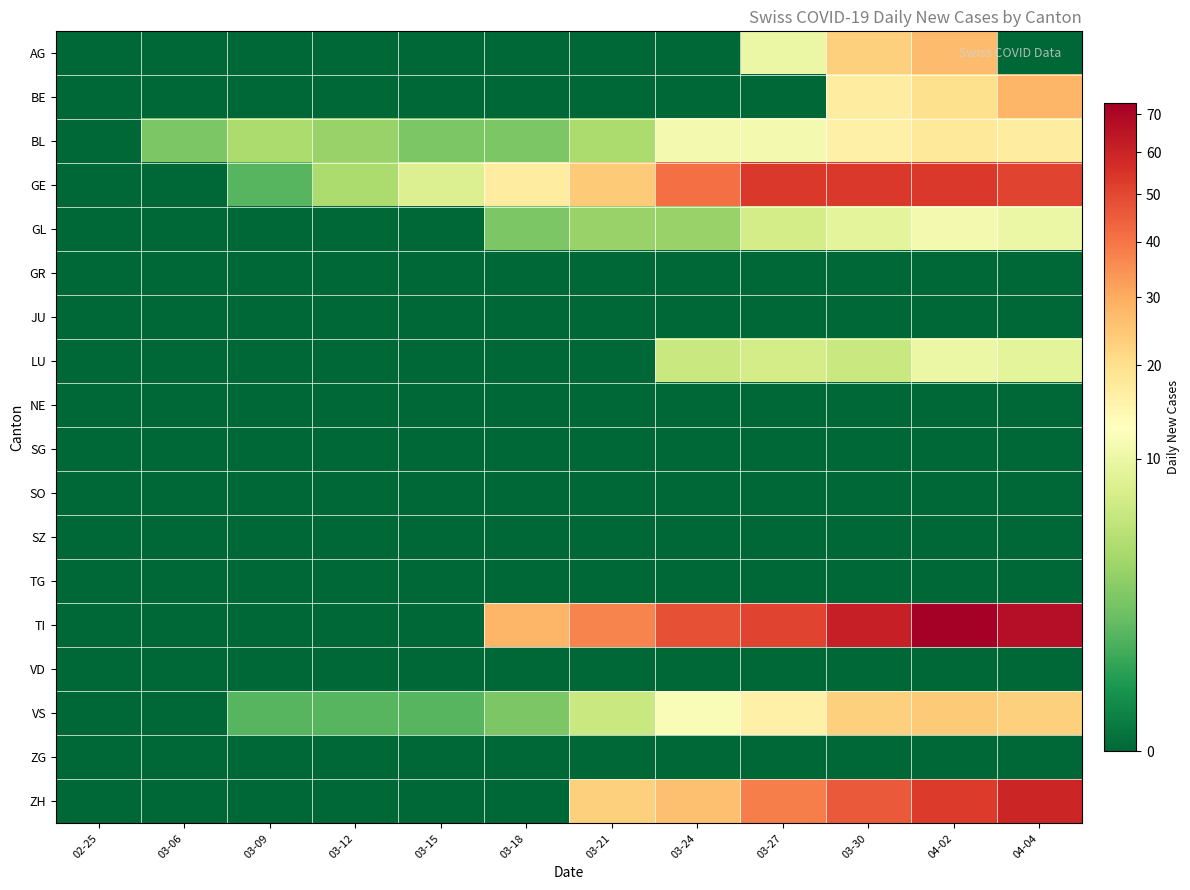

Between 03-06 and 04-04, which is larger?

03-06